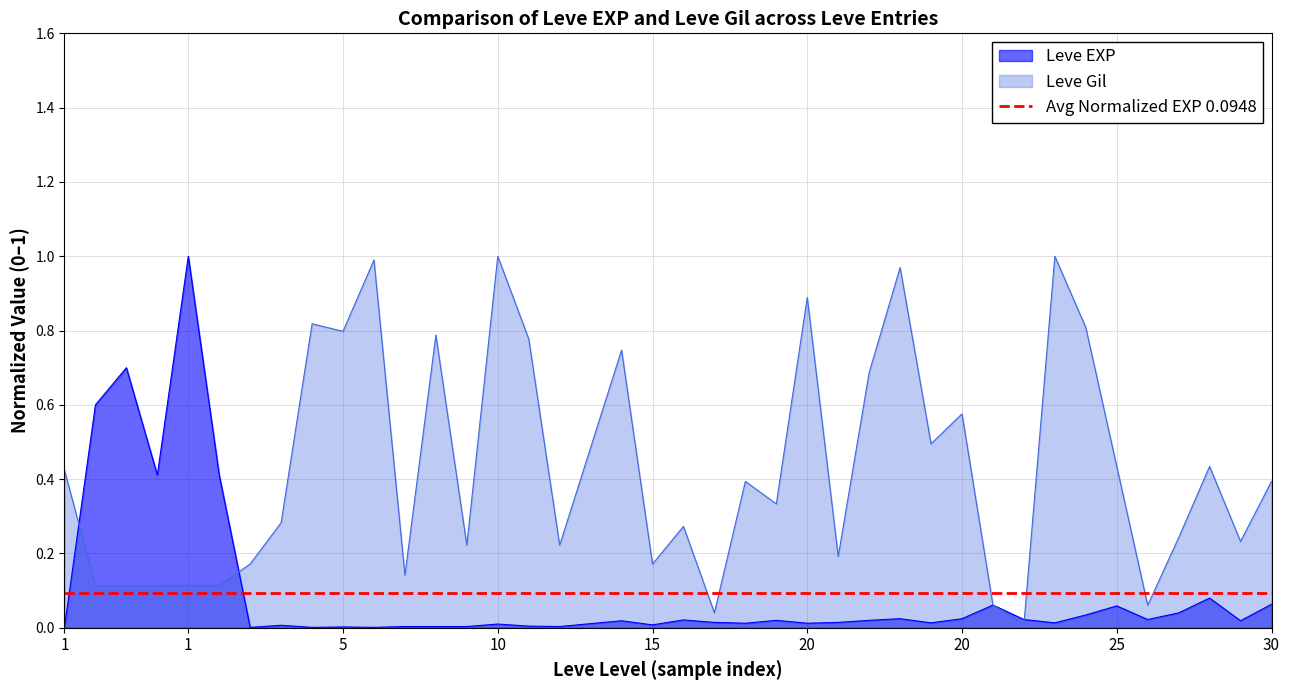

How many times do Leve Gil and Leve EXP cross each other?

4